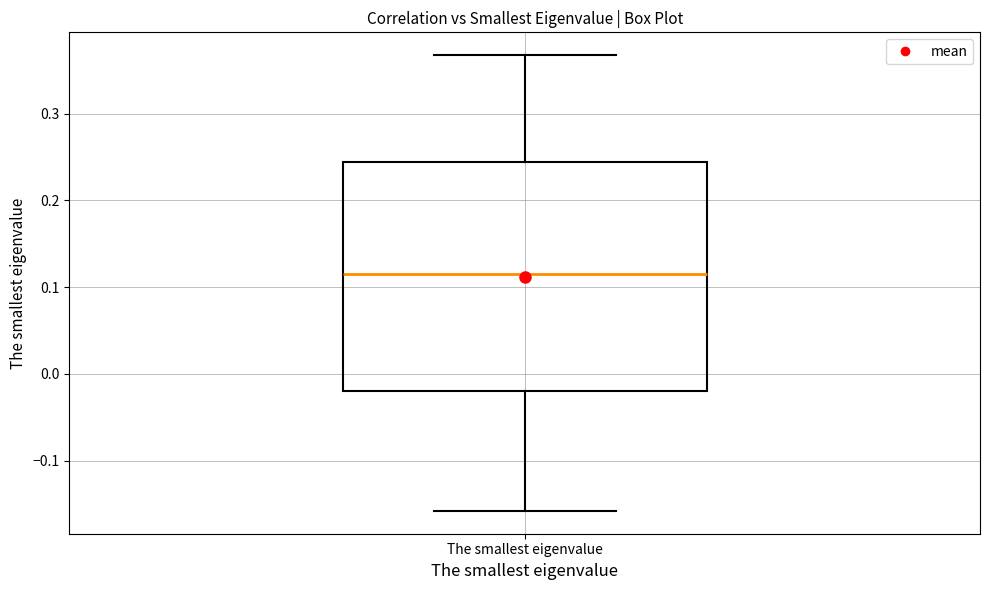

Where does the lower whisker of the box for The smallest eigenvalue end on the y-axis? The values are not printed on the chart, so give them approximately, as read against the axis.

-0.16